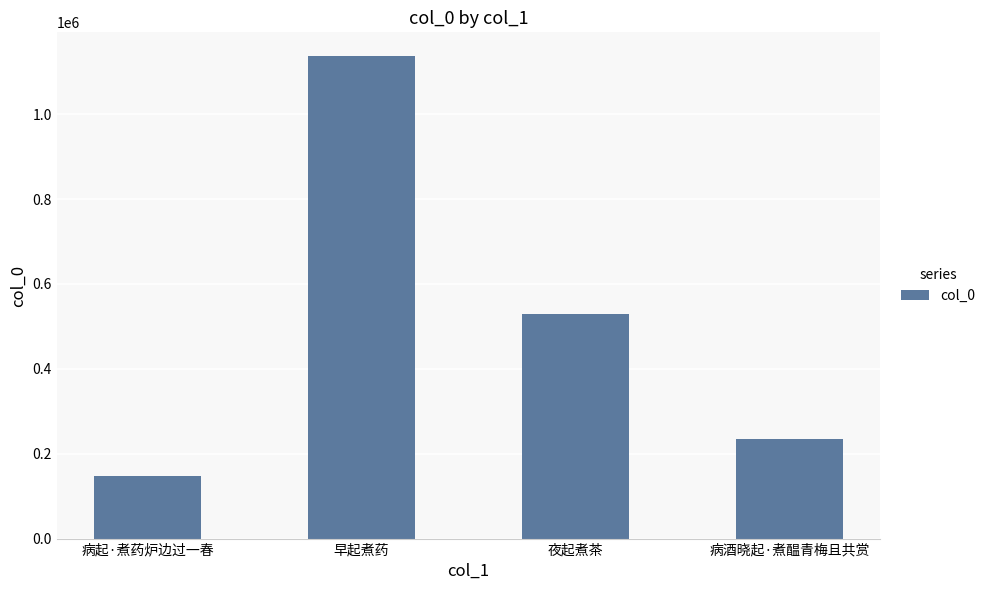

Reading right to left, what are all the values shown in this chart?

病酒晓起·煮醖青梅且共赏=234330	夜起煮茶=530087	早起煮药=1135940	病起·煮药炉边过一春=146916